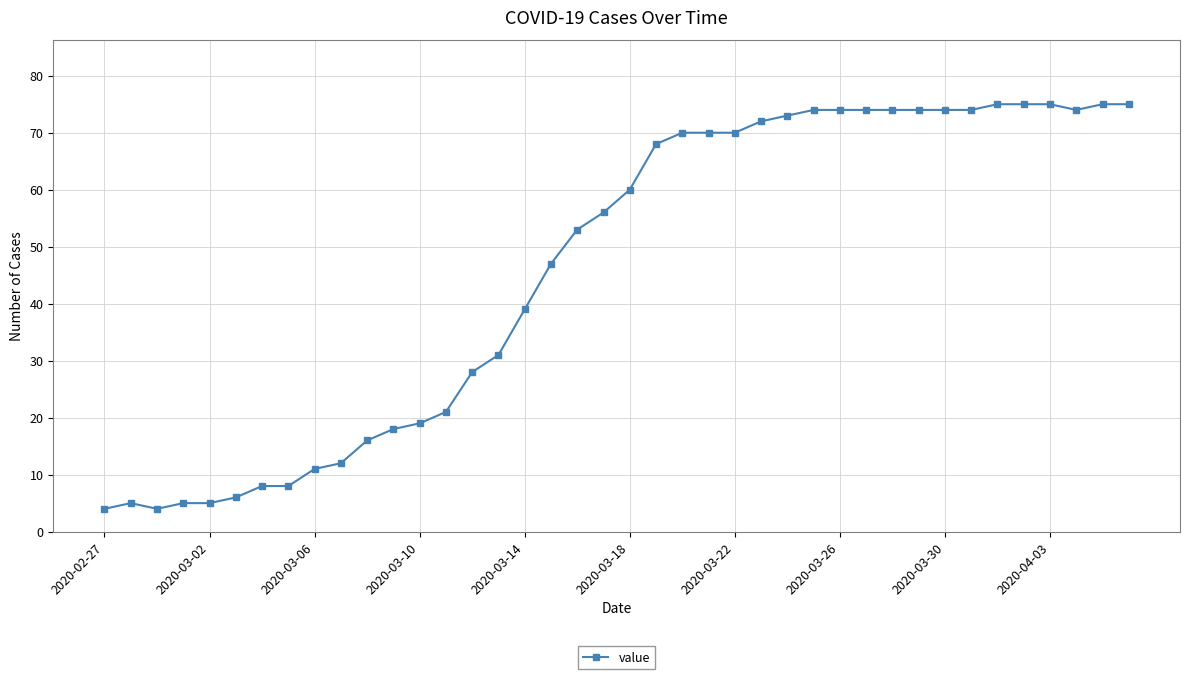

What is the difference between the maximum and minimum values?

71